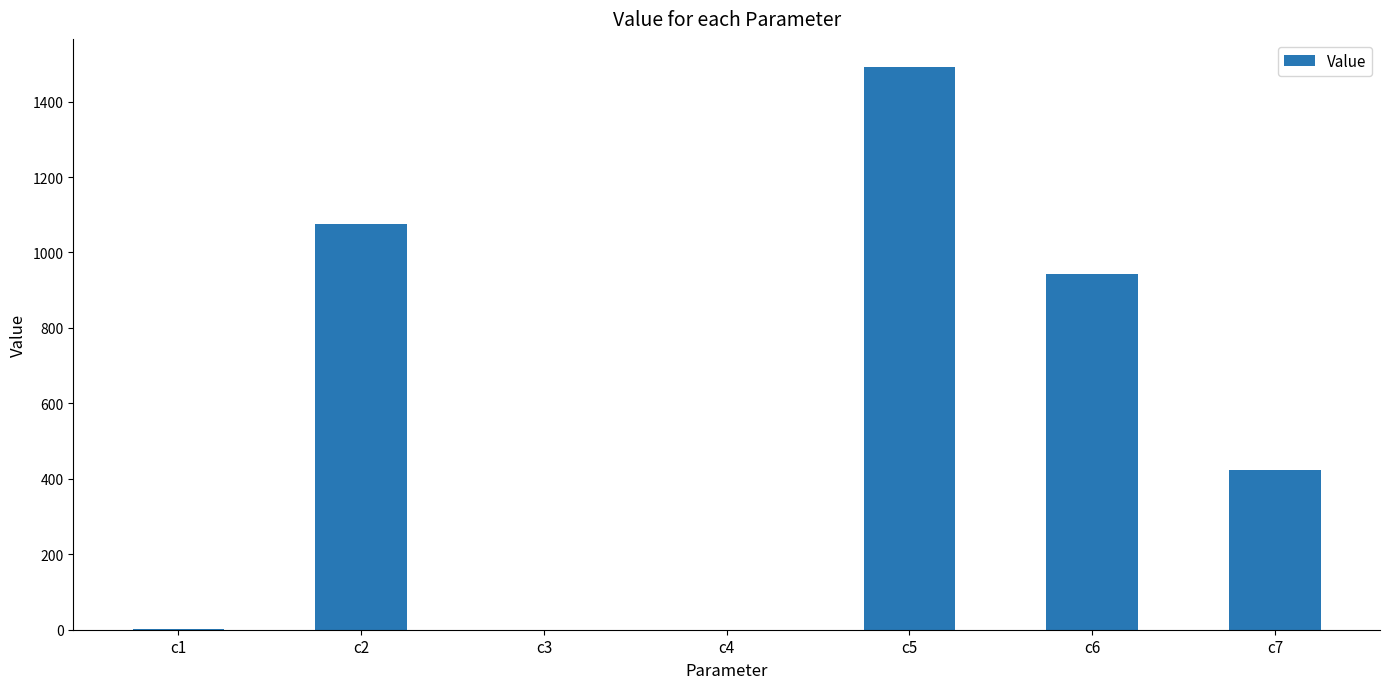

What is the change in value from c2 to c5?

+417.2